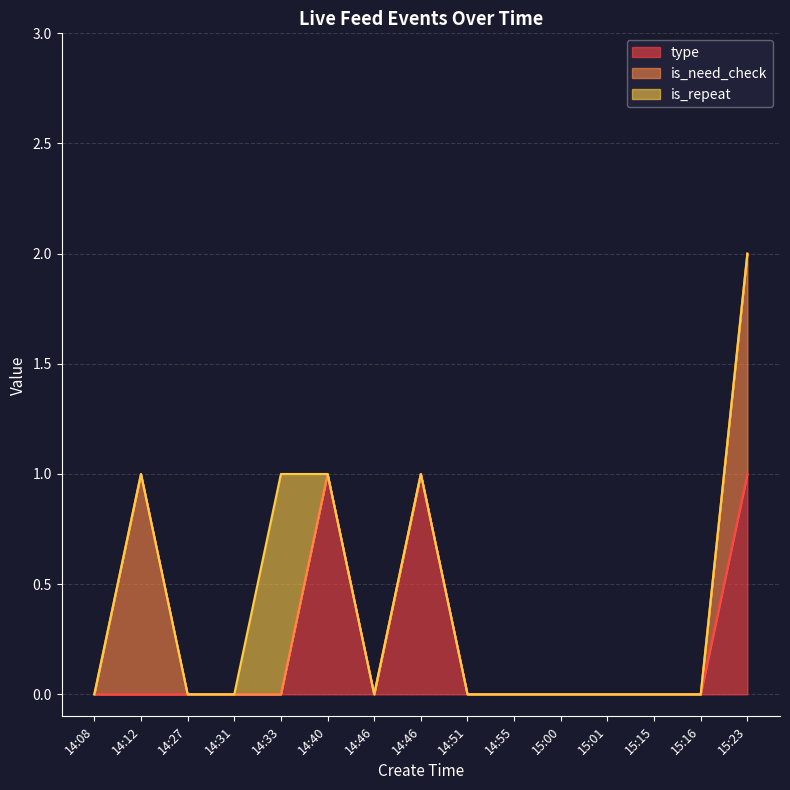

How many times do is_repeat and type cross each other?

1